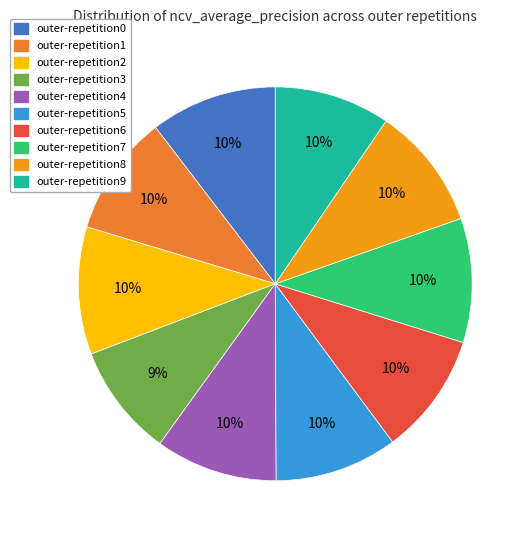

The outer-repetition9 slice represents 24% of the pie. True or false?

False